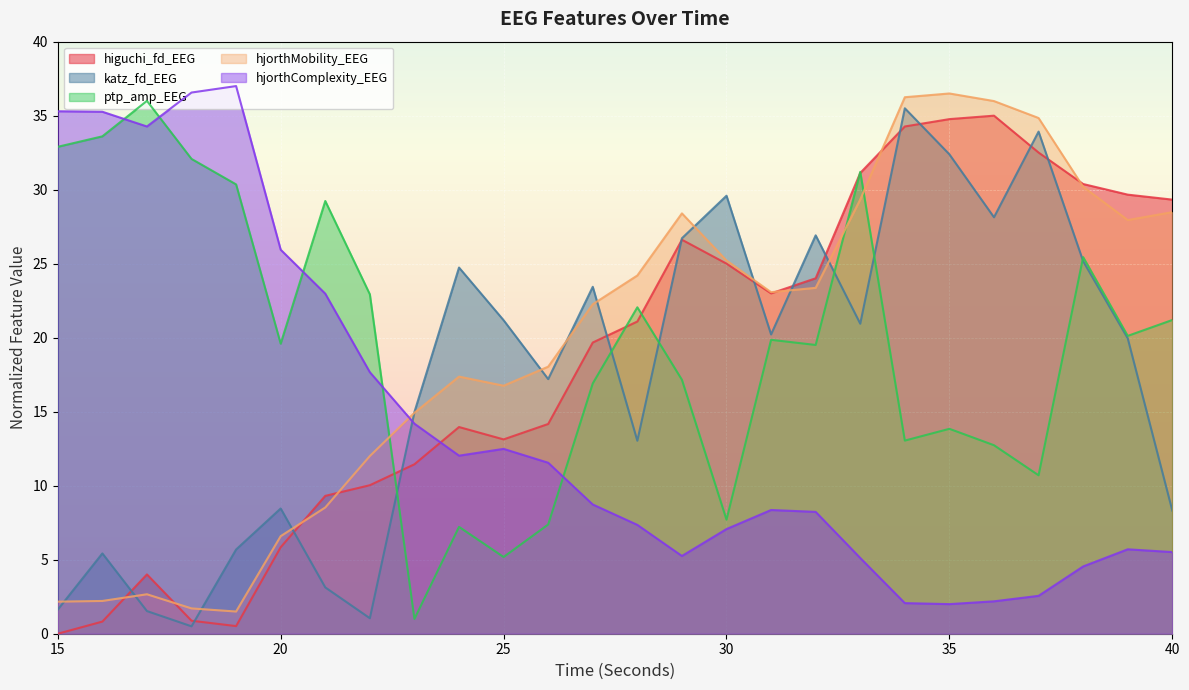

The value of katz_fd_EEG at 39 is 20.0. True or false?

True